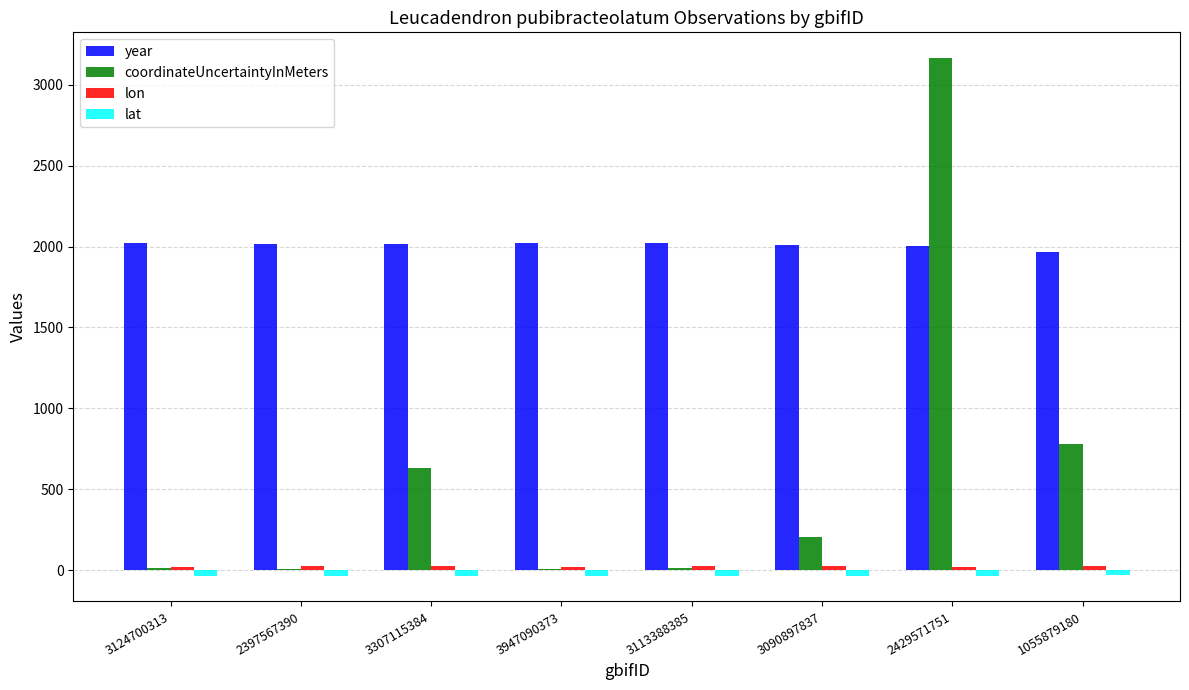

What is the sum of all coordinateUncertaintyInMeters values?

4819.0